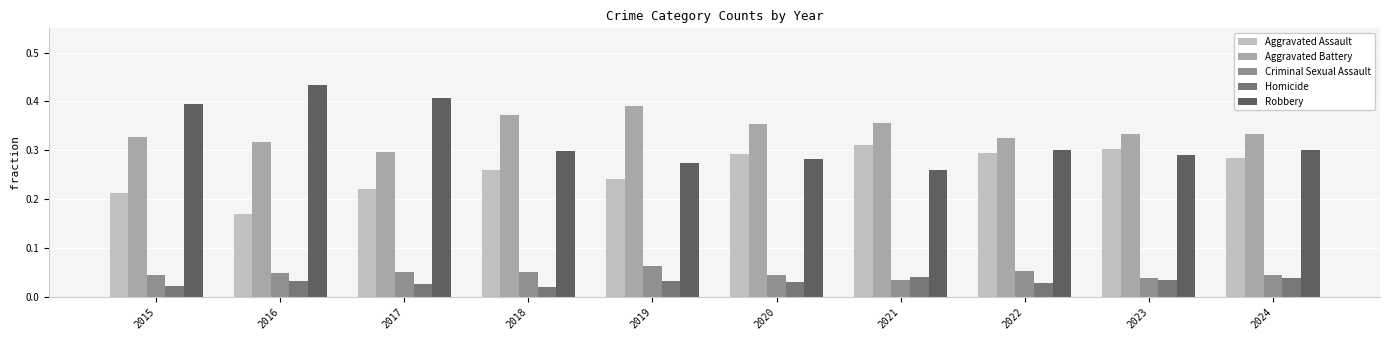

The Aggravated Battery series shows 0.3 at 2024. True or false?

True